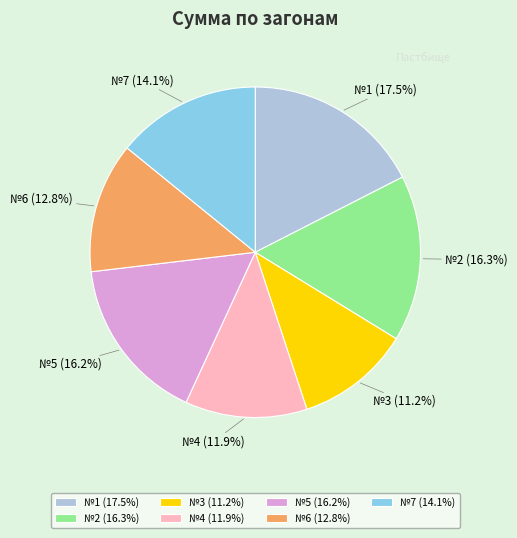

Approximately how many times larger is the value at №7 (14.1%) compared to №5 (16.2%)?

0.9